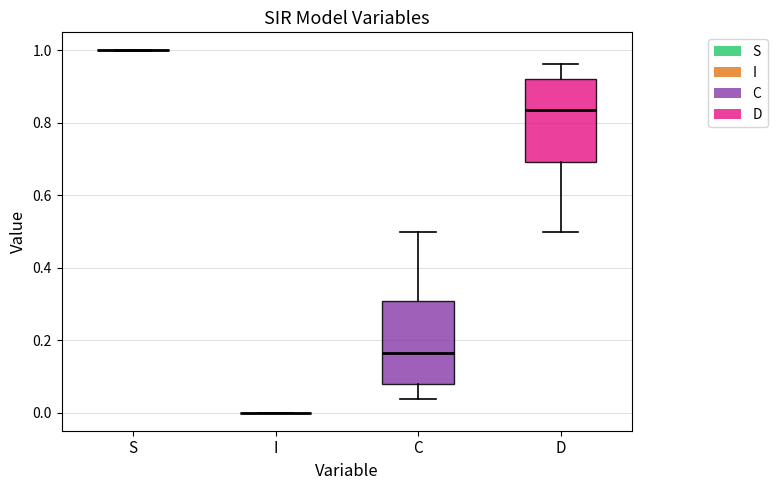

Where is the lower edge of the box for D on the y-axis? The values are not printed on the chart, so give them approximately, as read against the axis.

0.70